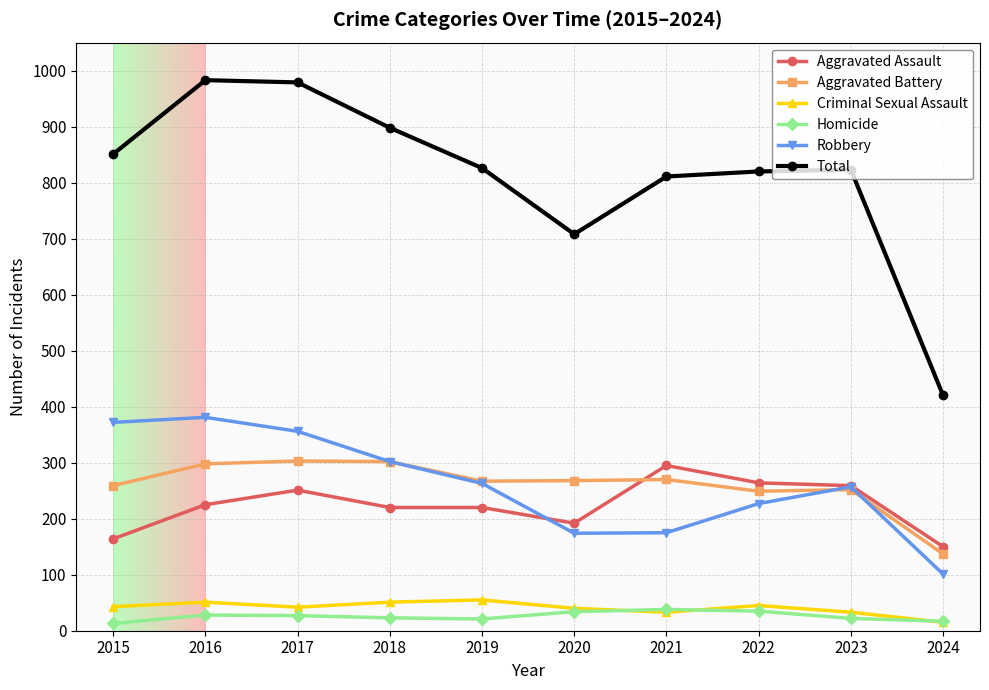

True or false: Homicide and Robbery intersect in this chart.

False